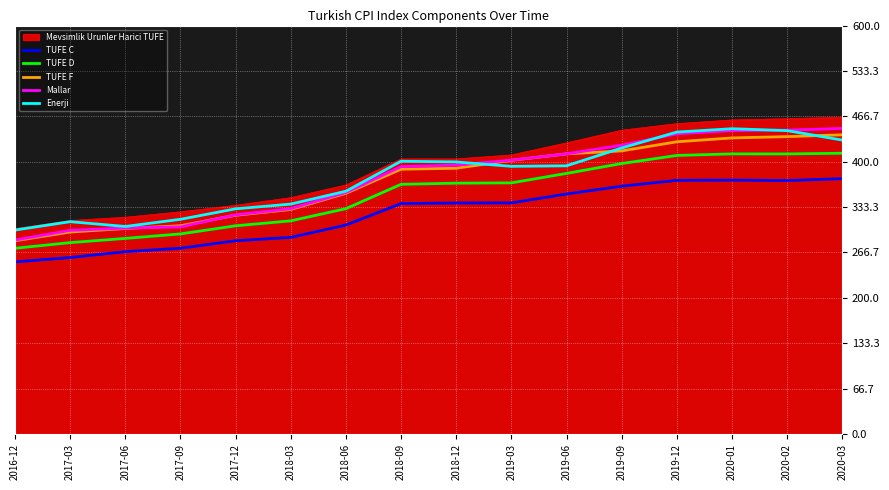

Which series changed the most between 2017-12 and 2018-09?

Mallar